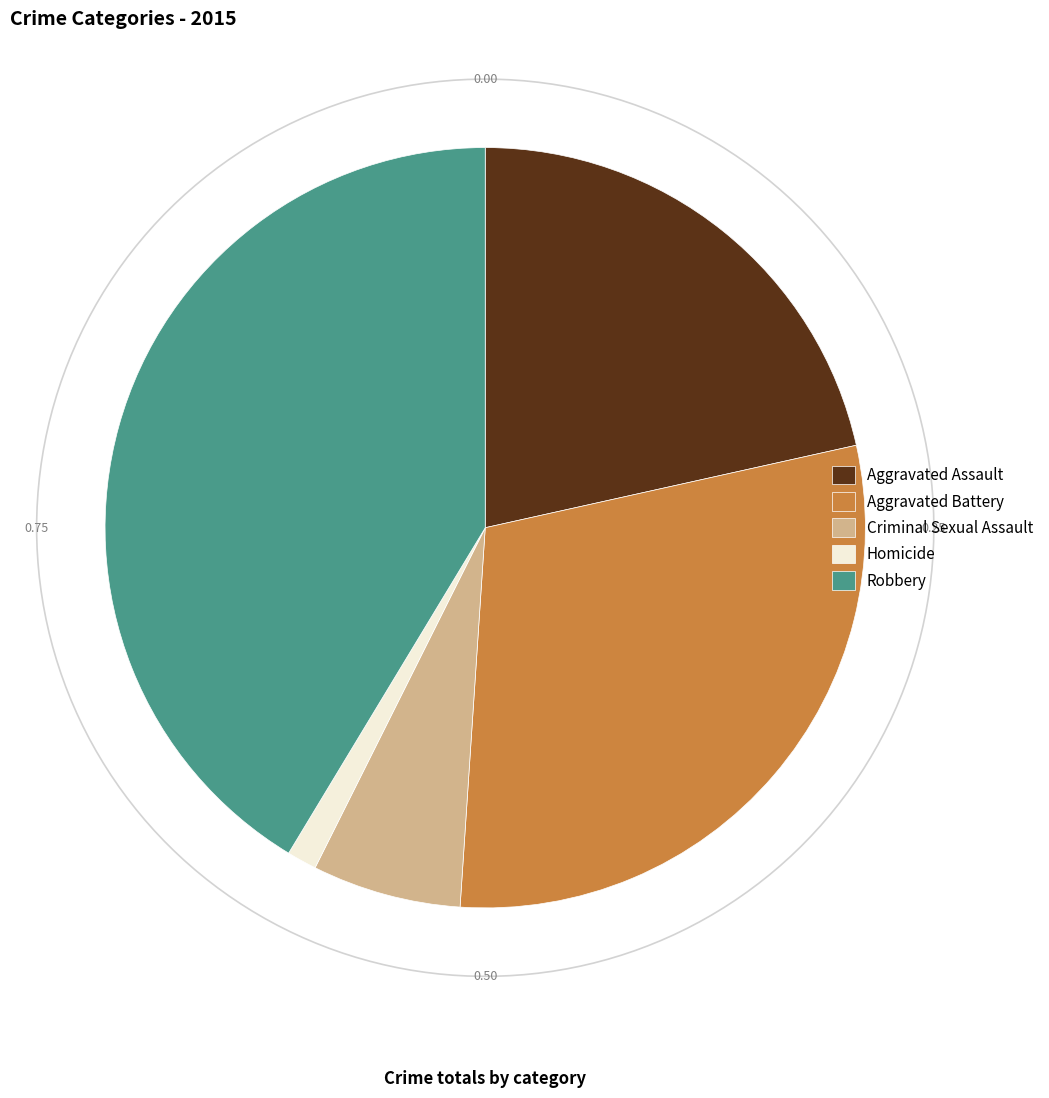

How many segments does this pie chart have?

5